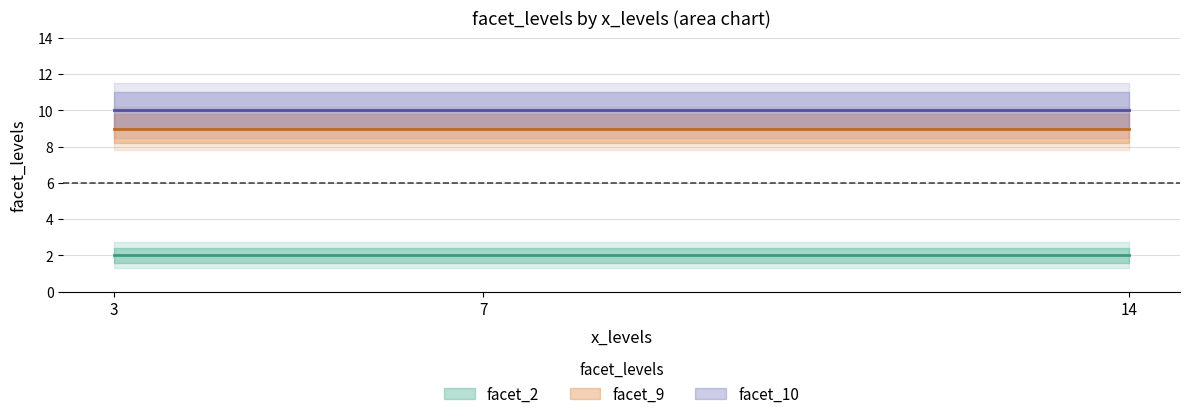

Reading left to right, extract all data points from this chart.

facet_2: 2	2	2
facet_9: 9	9	9
facet_10: 10	10	10